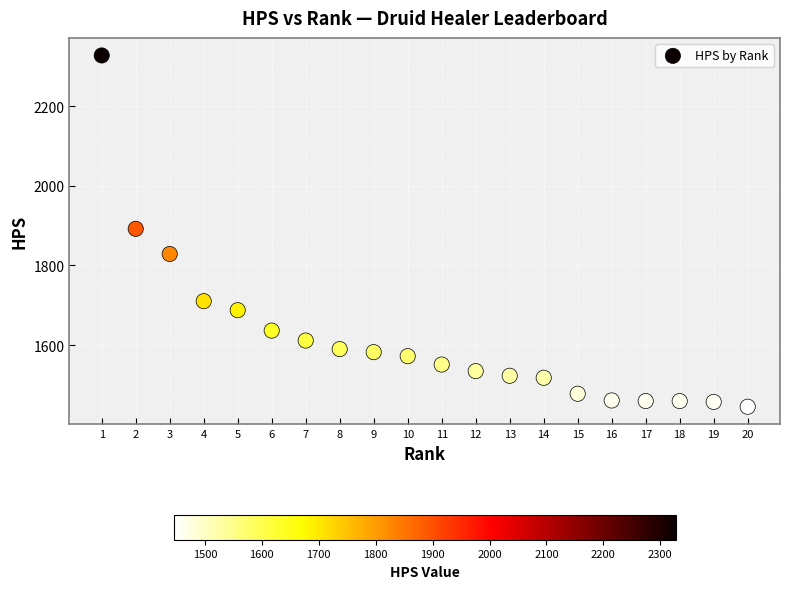

What is the range of X values (max minus min)?

19.0